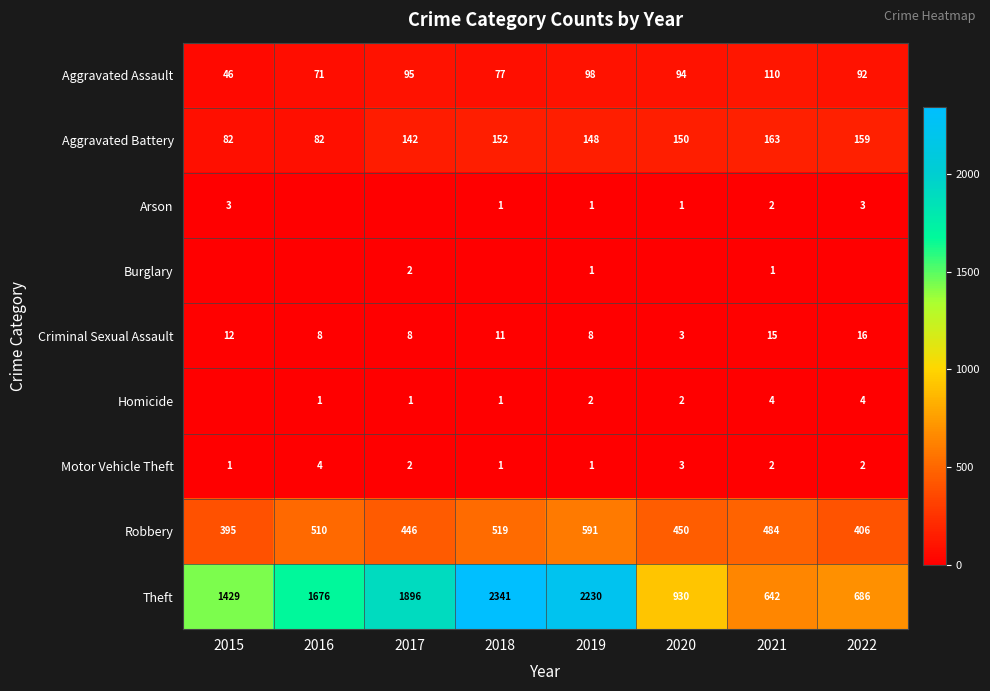

What is the difference between the highest and lowest values at 2021?

641